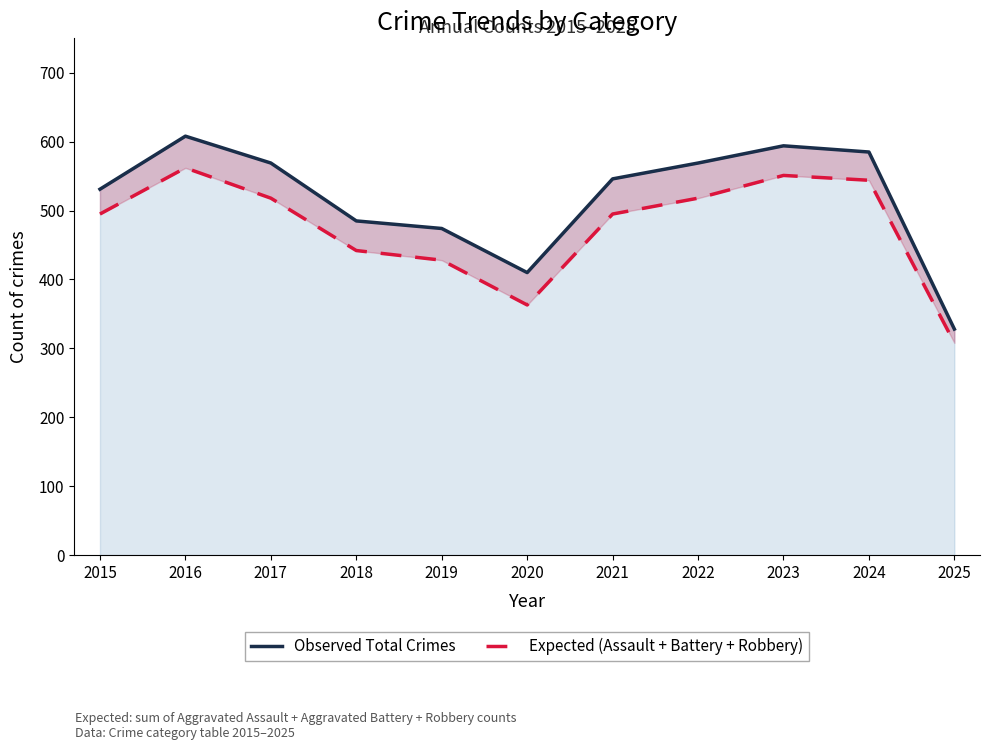

What is the maximum value shown in the chart?

608